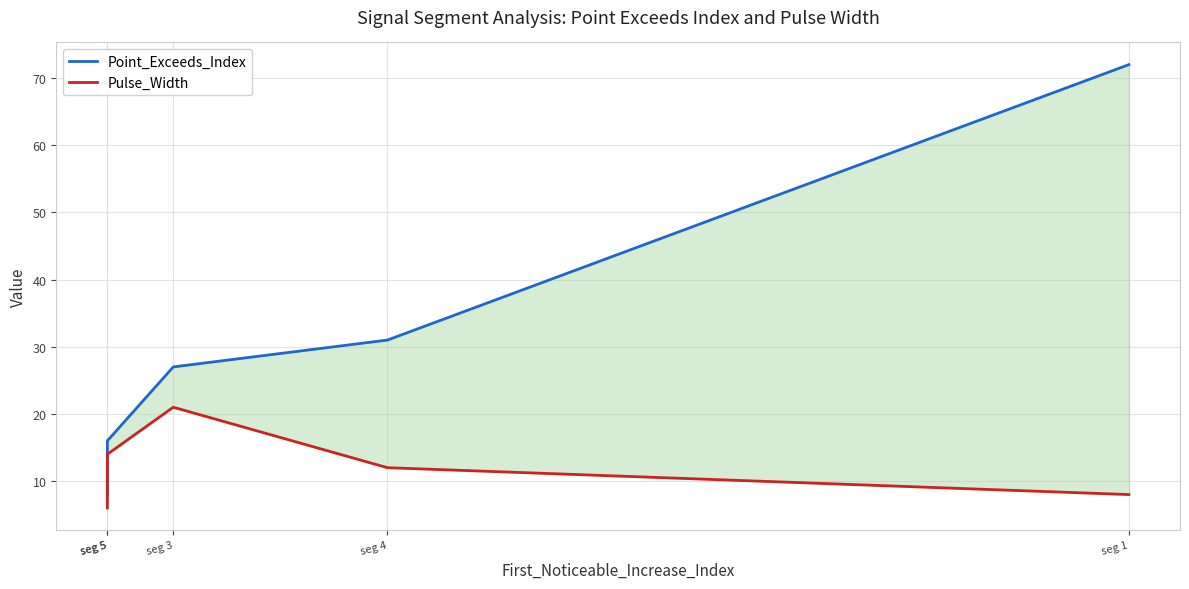

The Pulse_Width series shows 17 at seg 4. True or false?

False